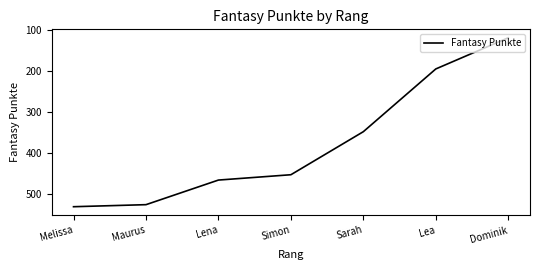

Which category has the highest value across all series?

Melissa